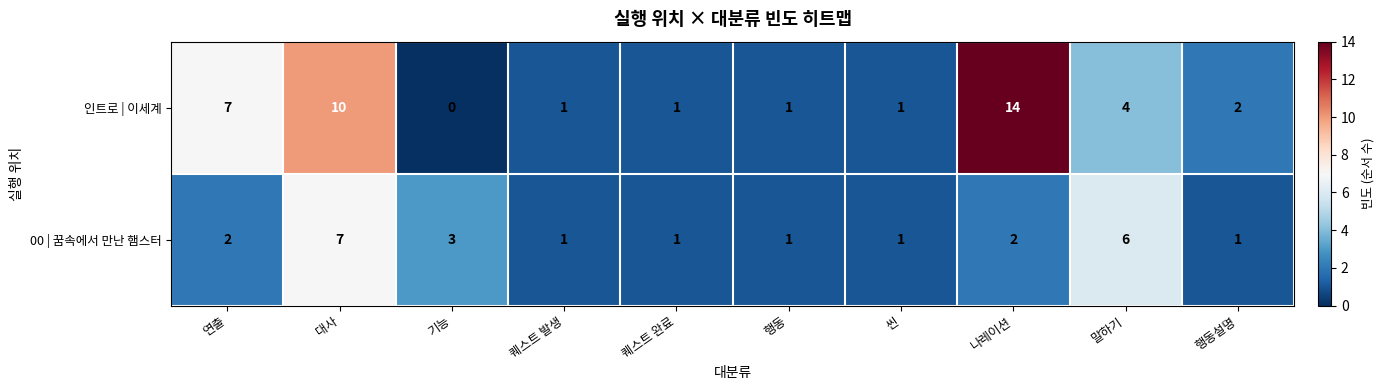

Count the number of categories in the chart.

10